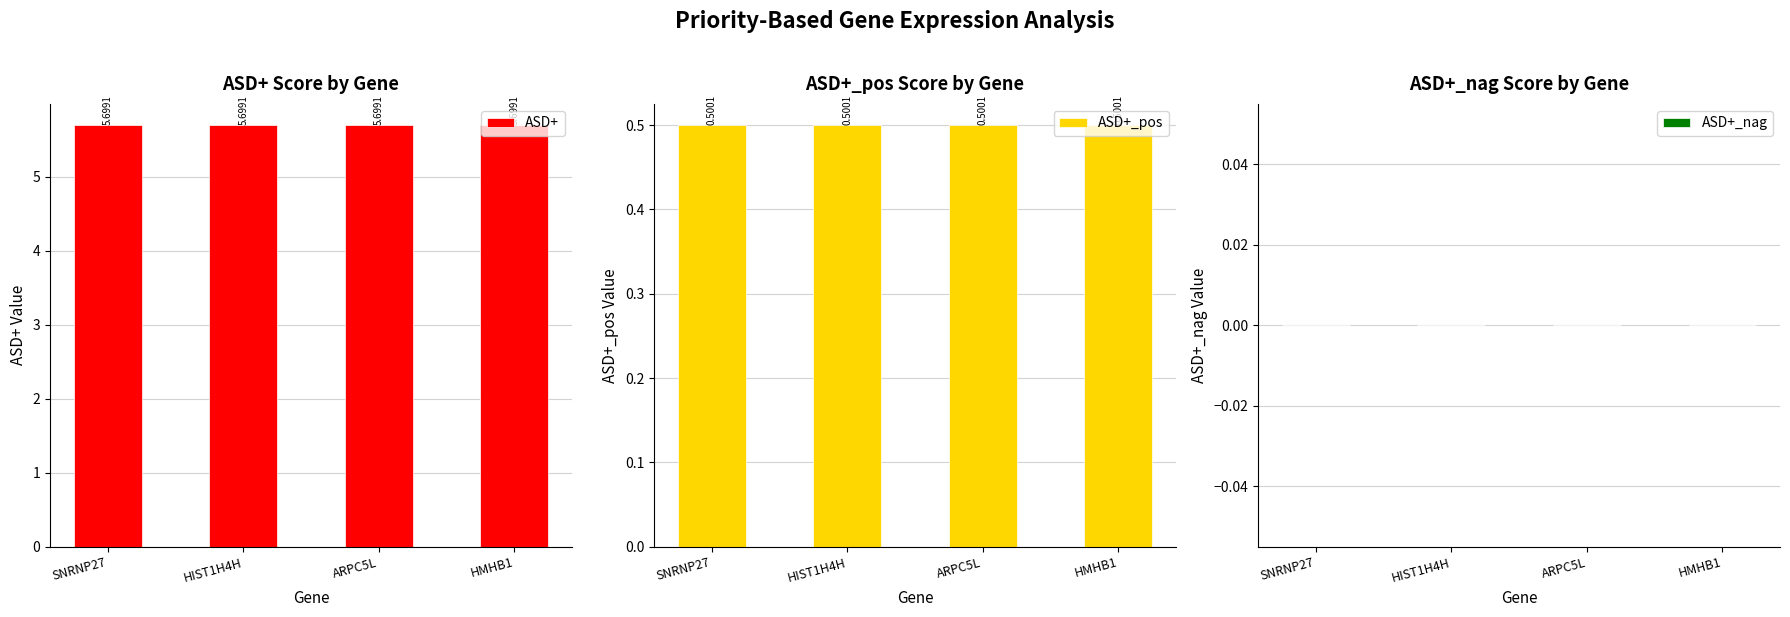

Count the ASD+_pos values in the range 0 to 1.

4